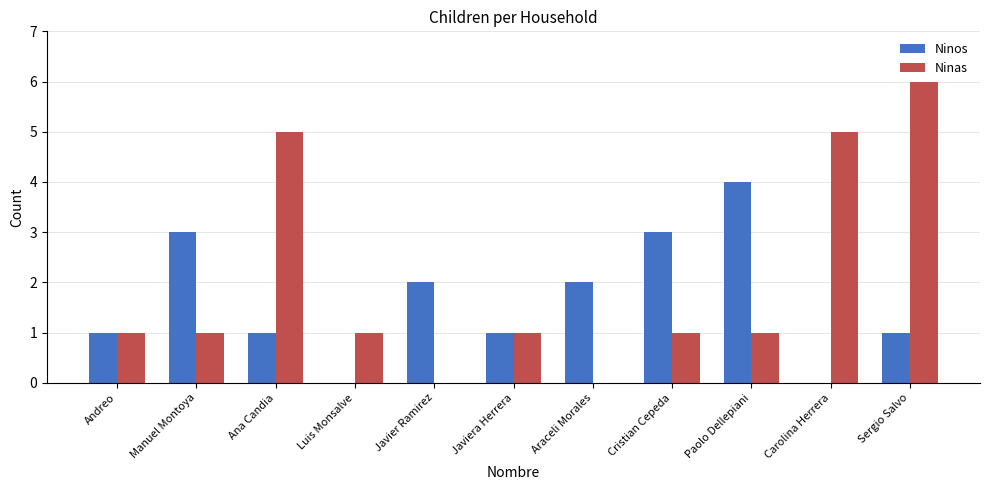

True or false: Ninos has a value of 1 at Javiera Herrera.

True